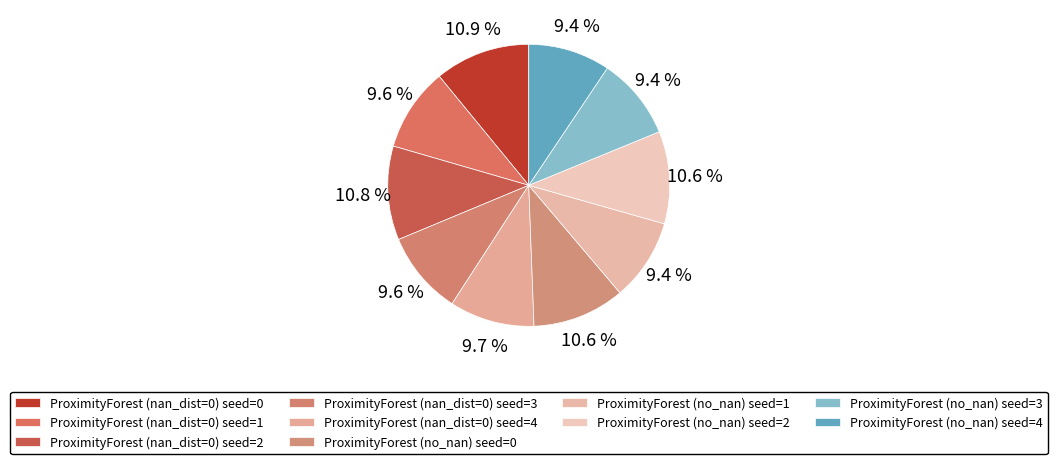

Is it true that ProximityForest (nan_dist=0) seed=3 is 10% of the pie?

True